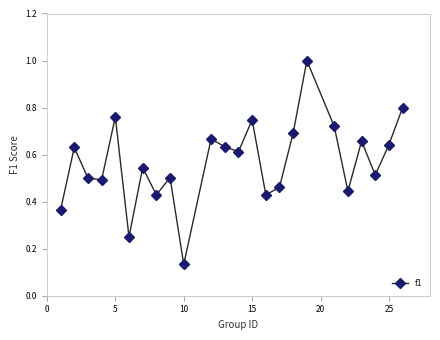

What is the difference between the maximum and minimum values?

0.9